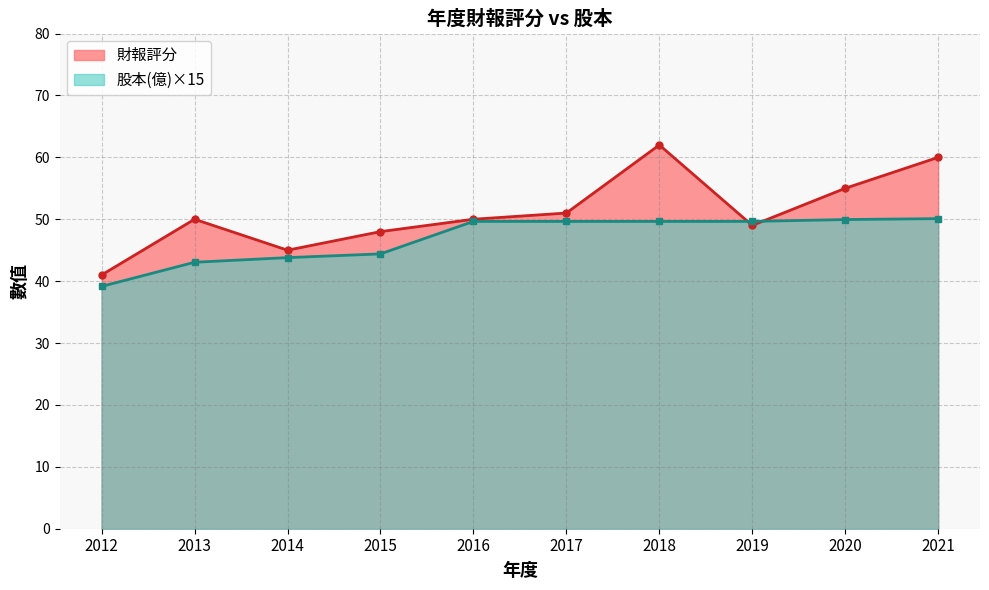

What is the total value across all series at 2018?

111.7